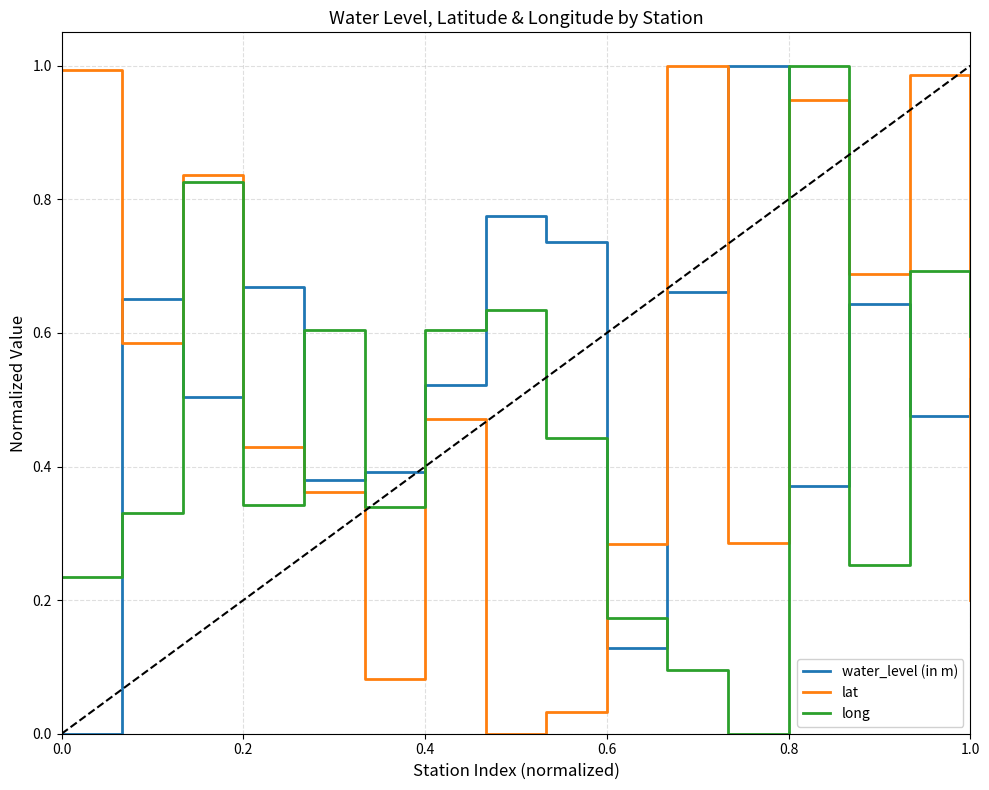

After their last crossing, which series has the higher values: water_level (in m) or lat?

water_level (in m)